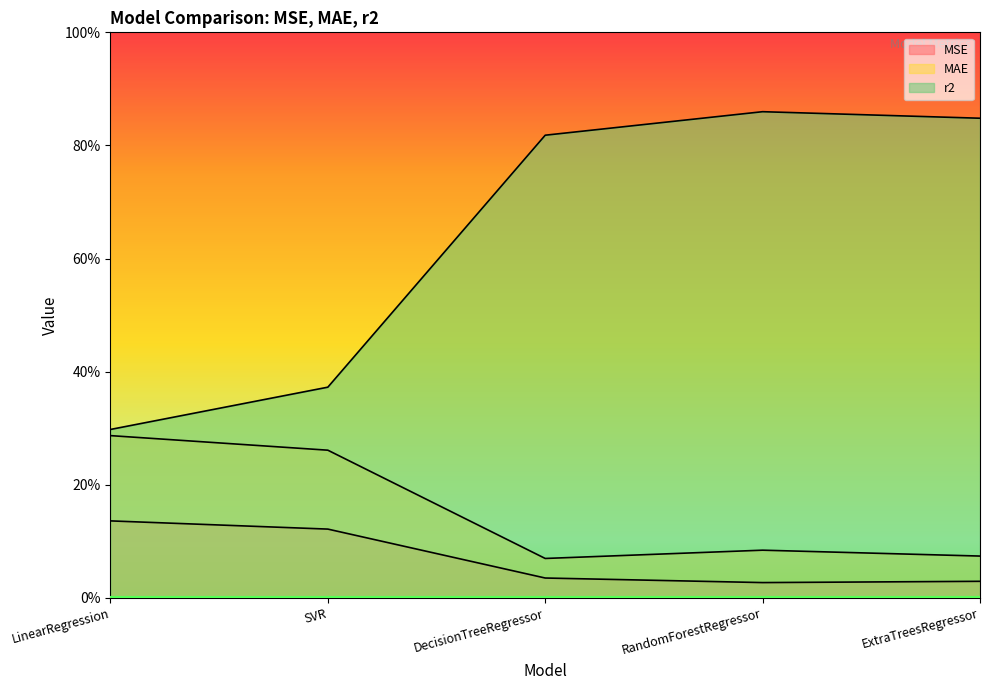

What is the average value of the MSE series?

0.1